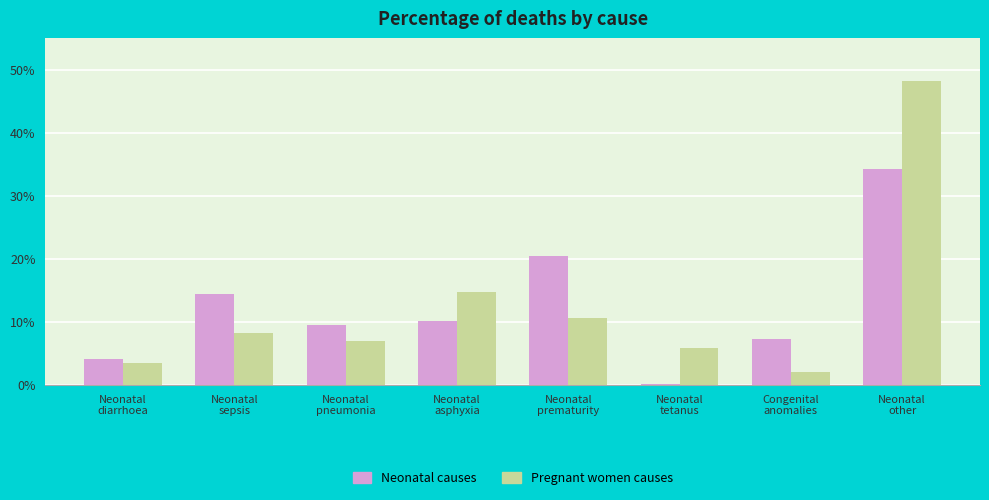

List the series in order of their peak value, lowest first.

Neonatal causes, Pregnant women causes